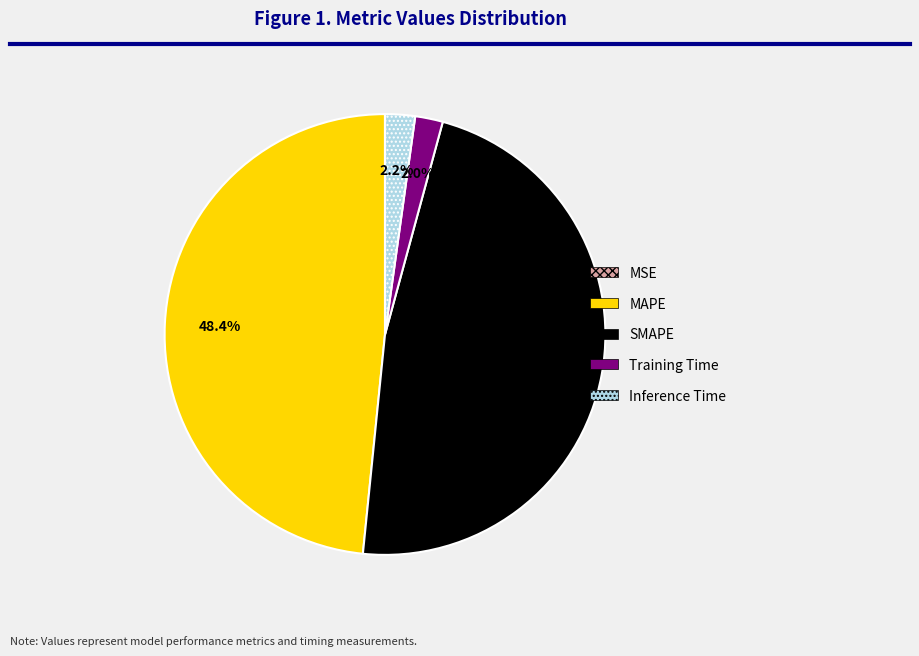

What percentage is NOT represented by Training Time?

98.0%